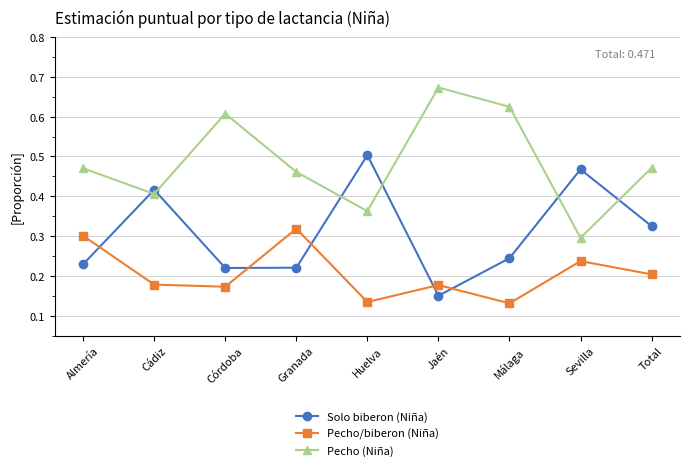

Is the value of Pecho/biberon (Niña) at Málaga greater than the value of Pecho (Niña) at Huelva?

No